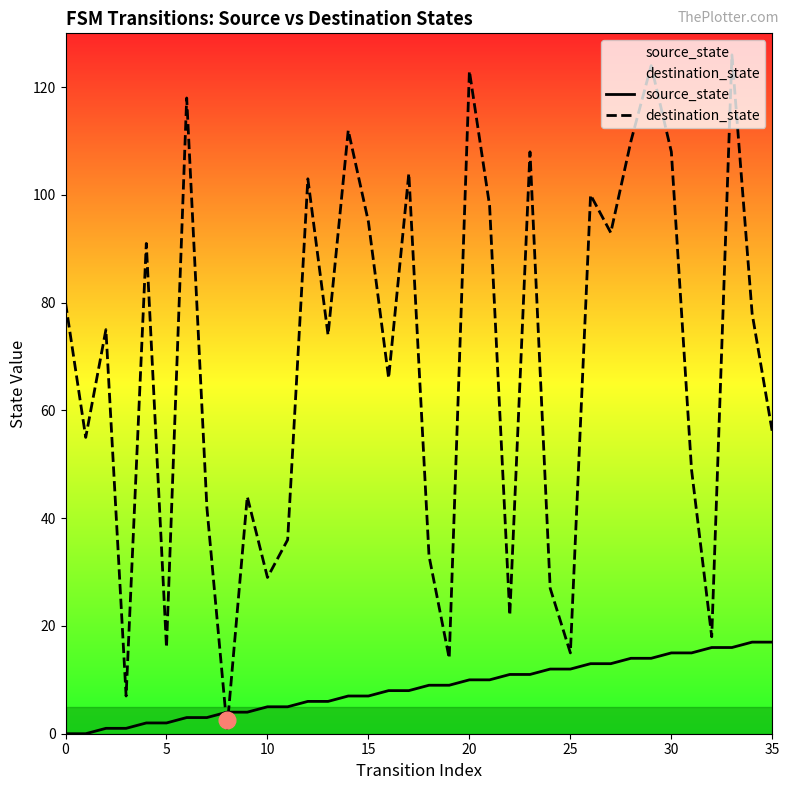

Between 16 and 29, which is larger?

29